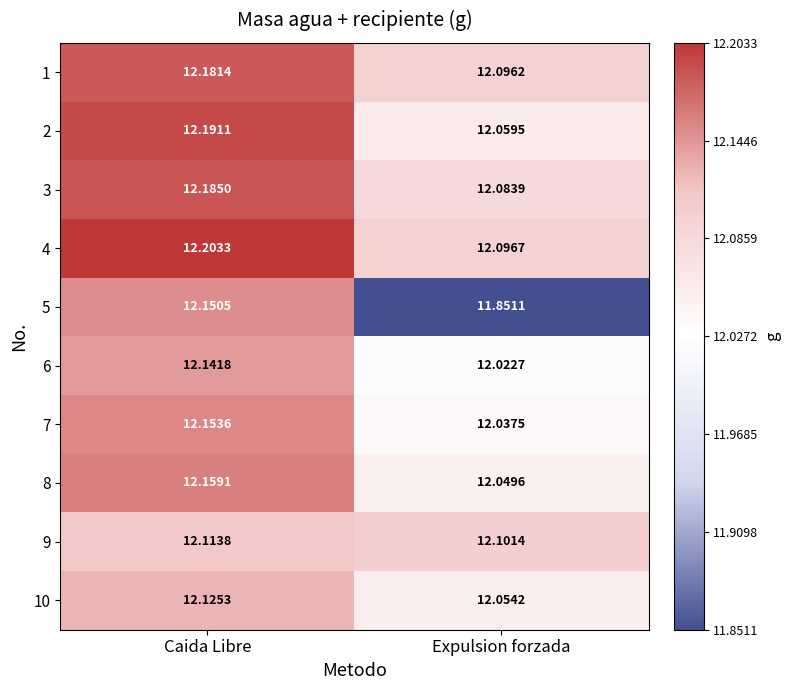

Which category has the lowest value across all series?

Expulsion forzada